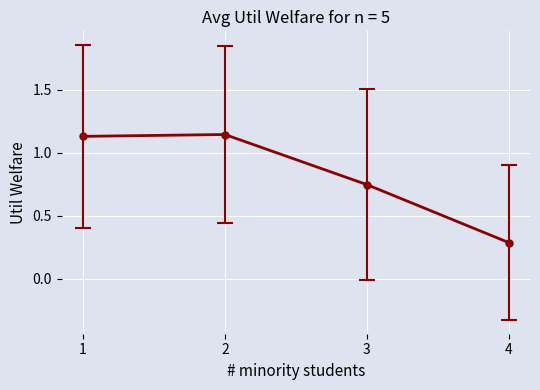

Where is the first local maximum?

2